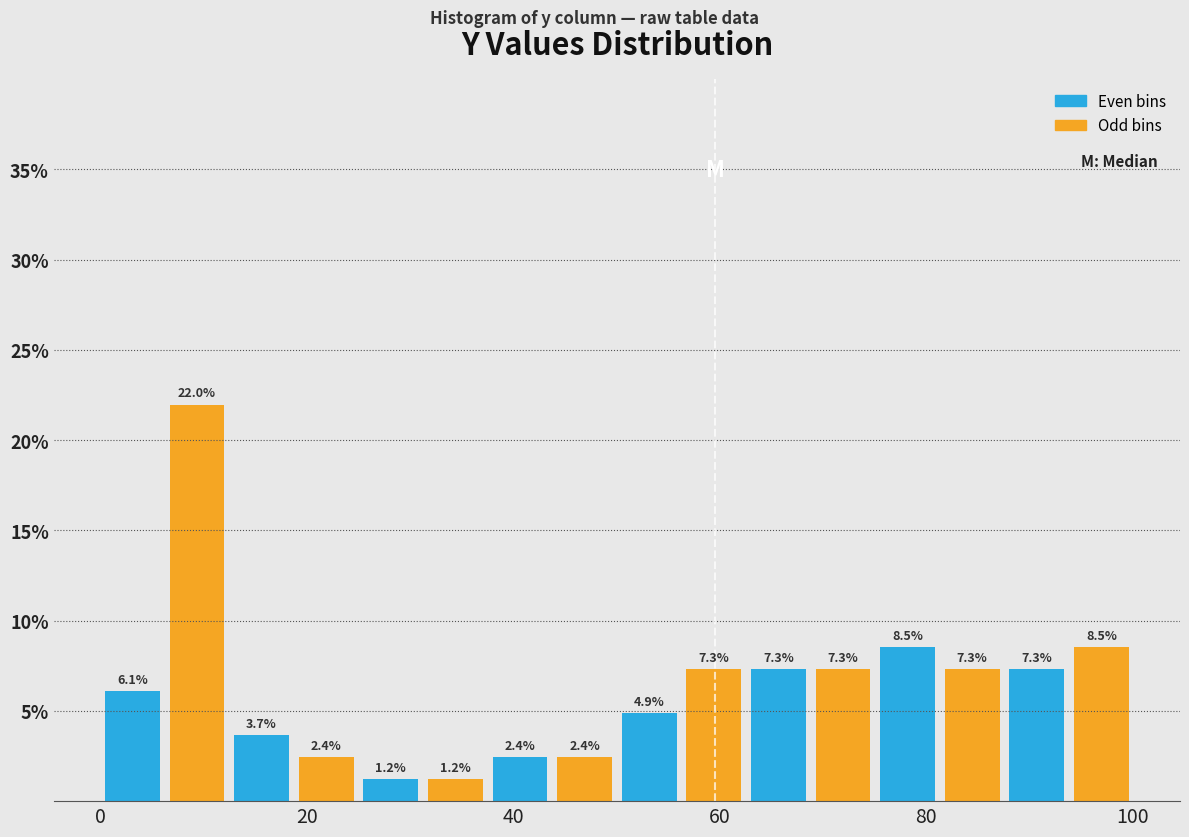

Read against the x-axis, roughly where is the centre of the tallest bar?

10